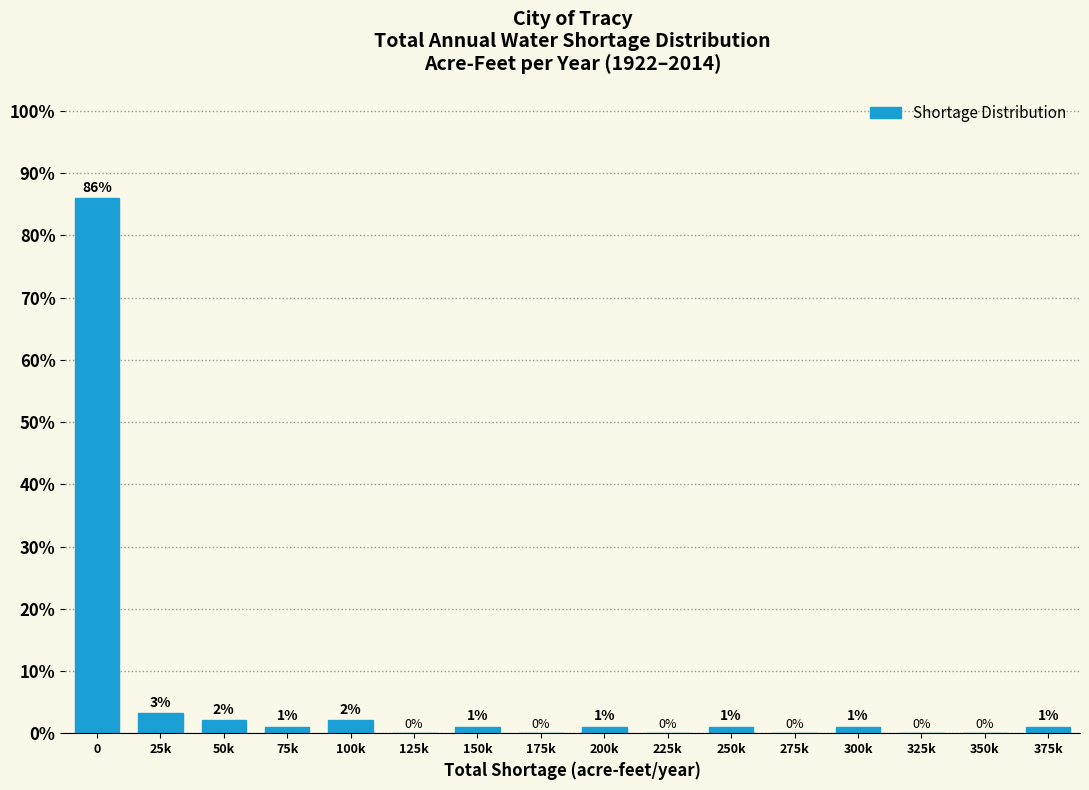

Are the bars horizontal?

No